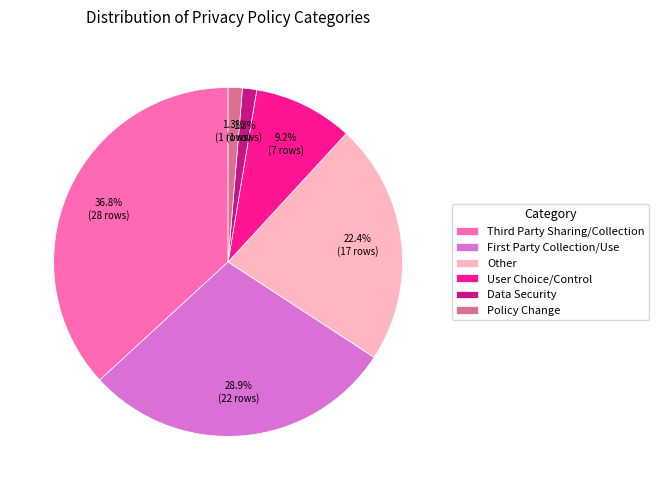

Is the sum of User Choice/Control and Other greater than half?

No